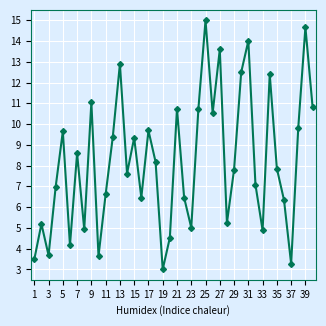

What is the value of the 27th point from the left?

13.6